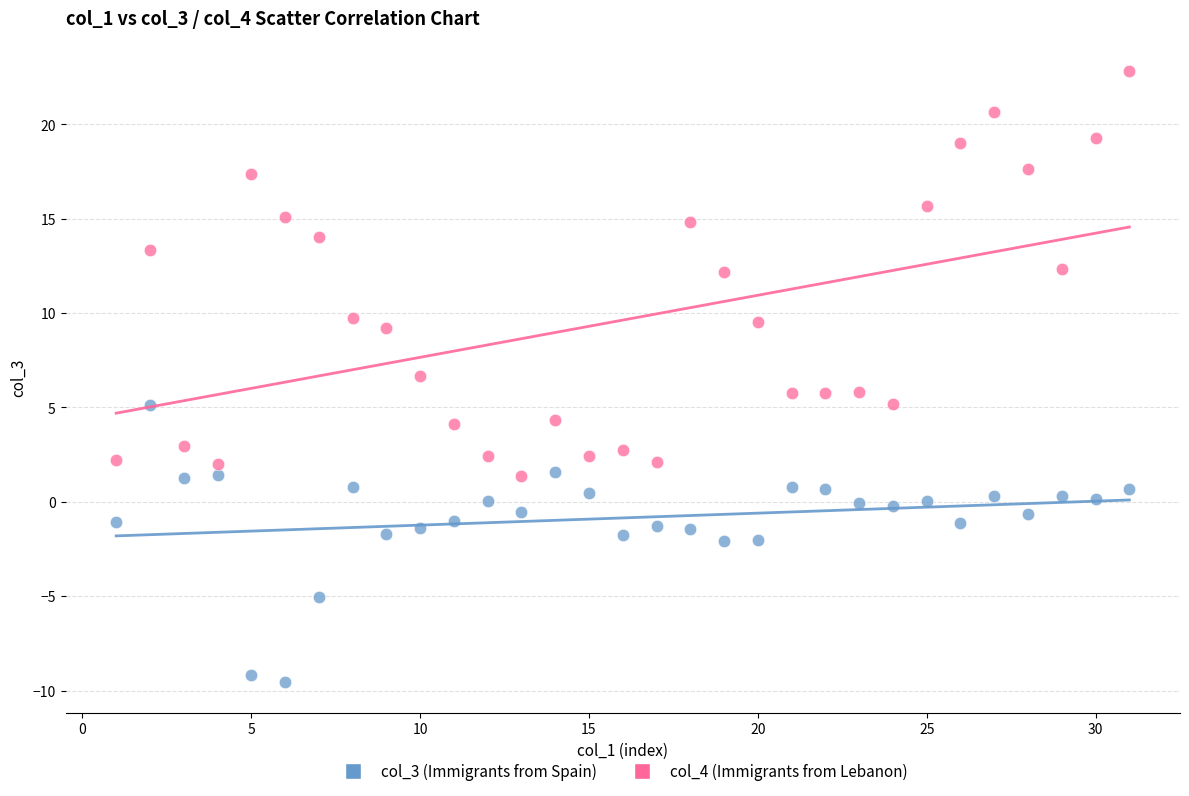

Which series reaches the minimum Y coordinate?

col_3 (Immigrants from Spain)